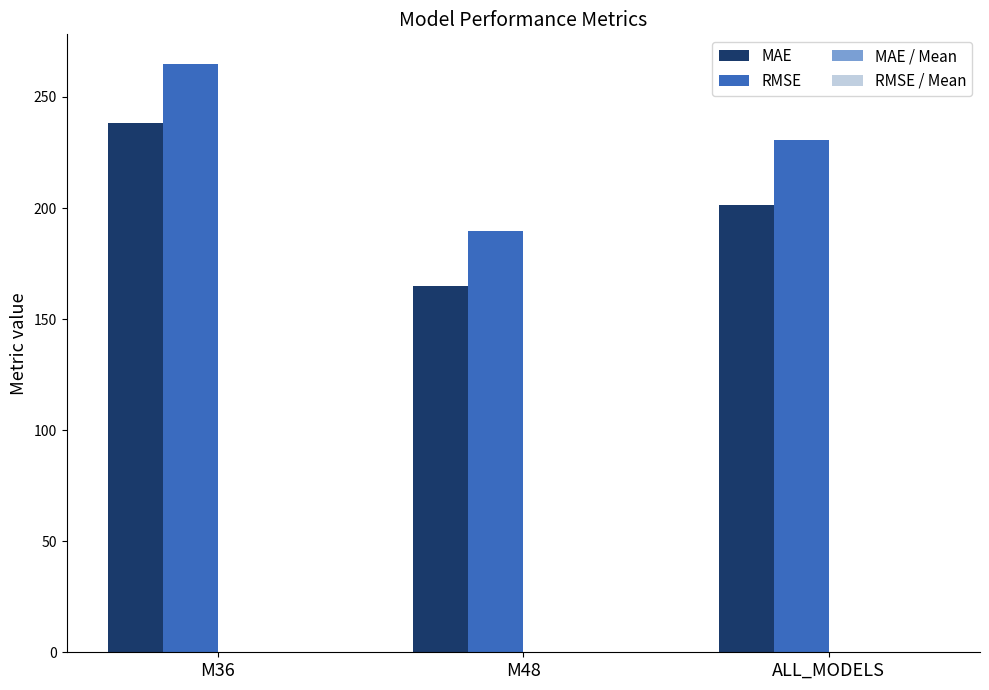

Which series has the largest total across all categories?

RMSE